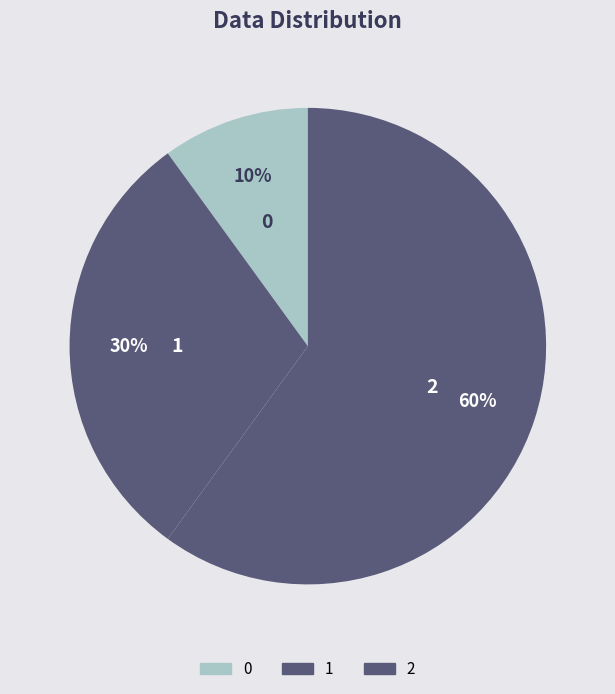

Is there any slice that represents more than half of the pie?

Yes